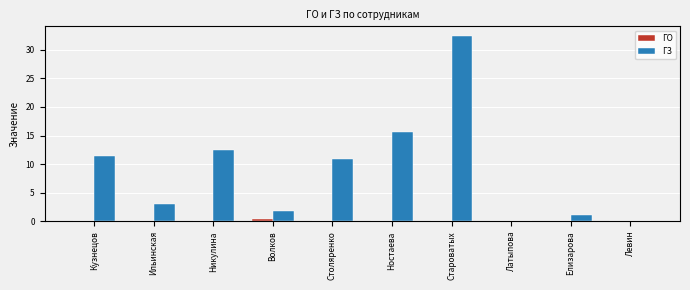

True or false: ГЗ has a value of 1.7 at Волков.

True